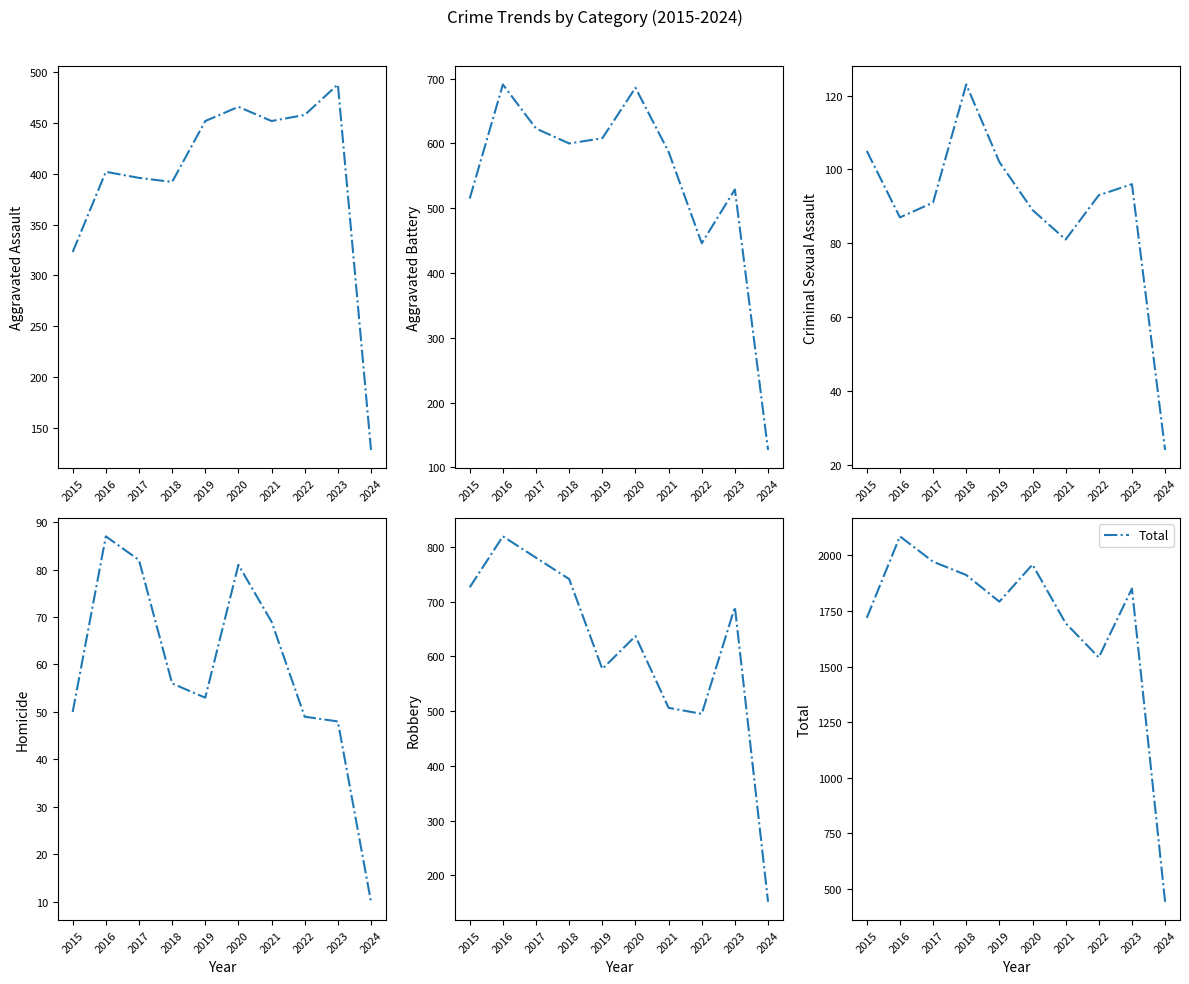

List the labels in order of Criminal Sexual Assault value, smallest first.

2024, 2021, 2016, 2020, 2017, 2022, 2023, 2019, 2015, 2018